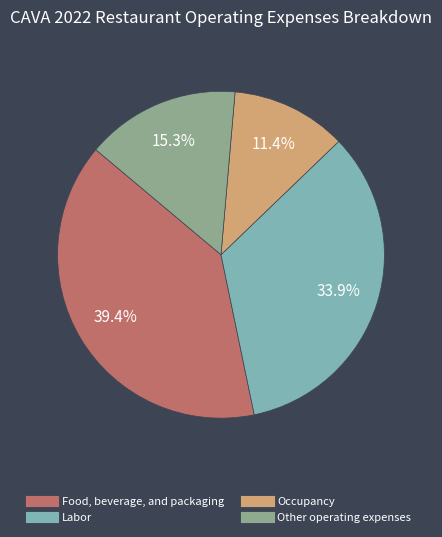

What is the smallest slice in the pie chart?

Occupancy